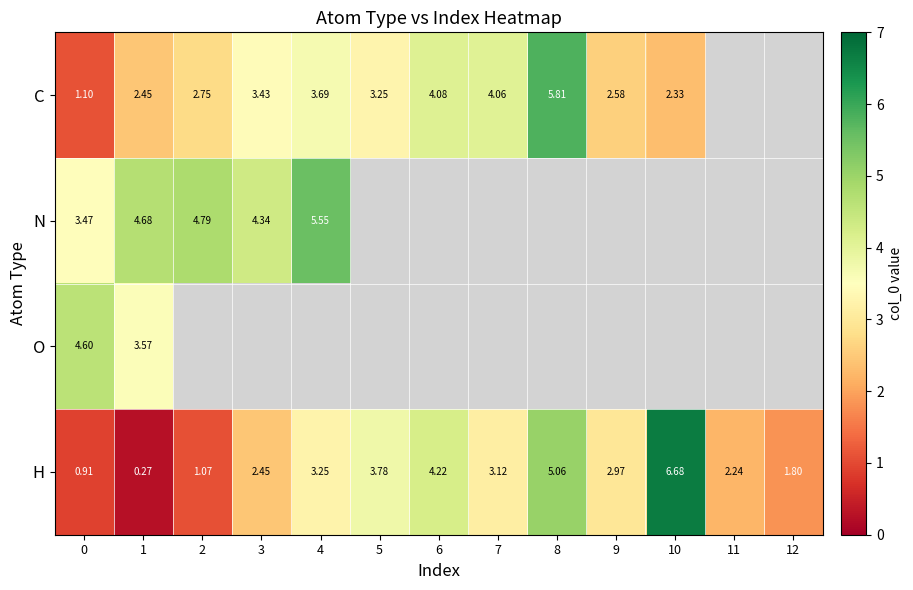

Rank the series at 1 from highest to lowest value.

N, O, C, H